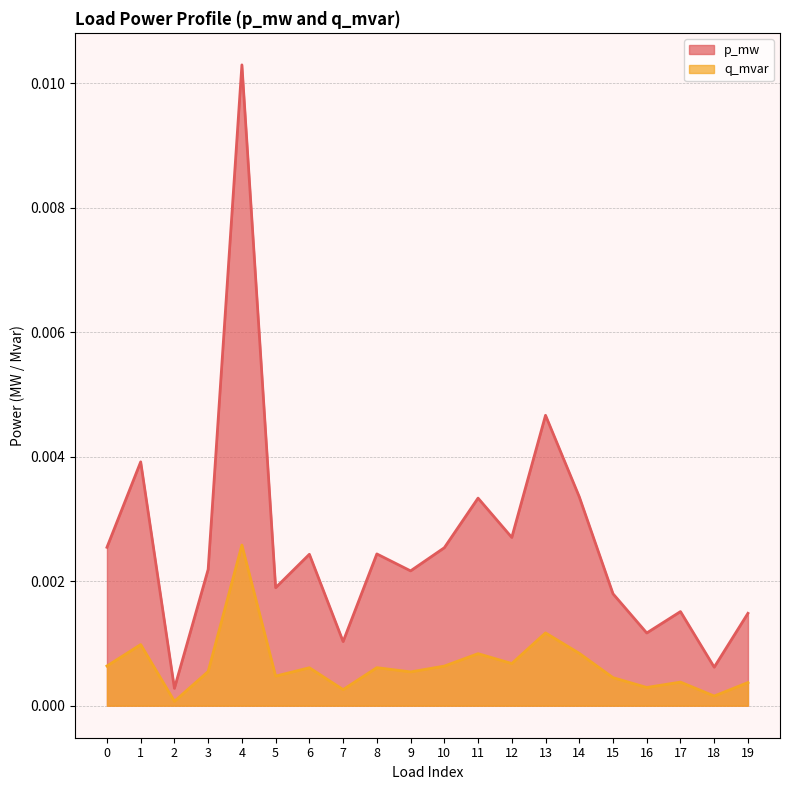

List the series in order of their overall mean, lowest first.

q_mvar, p_mw